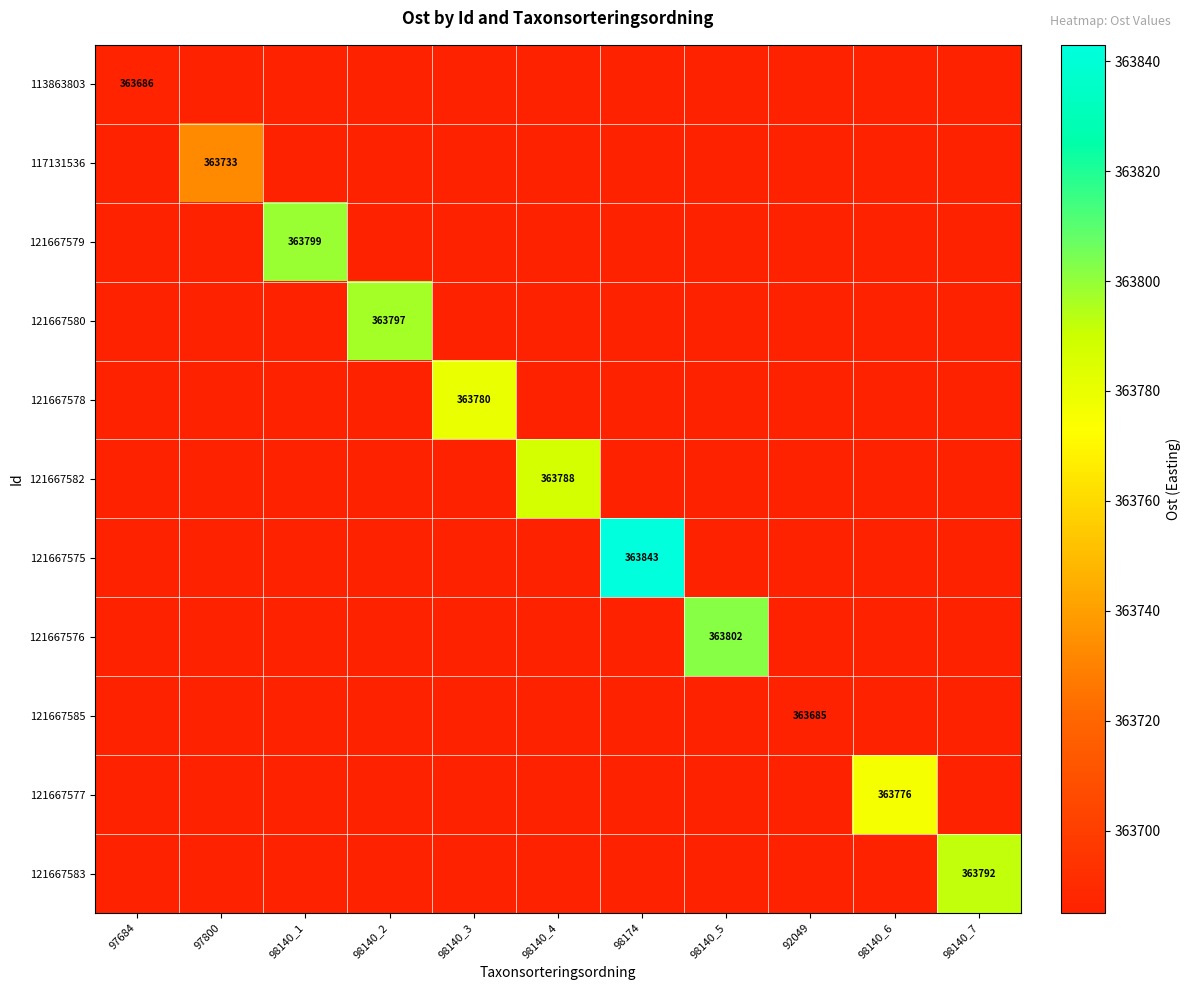

Which label corresponds to the largest value in the chart?

98174